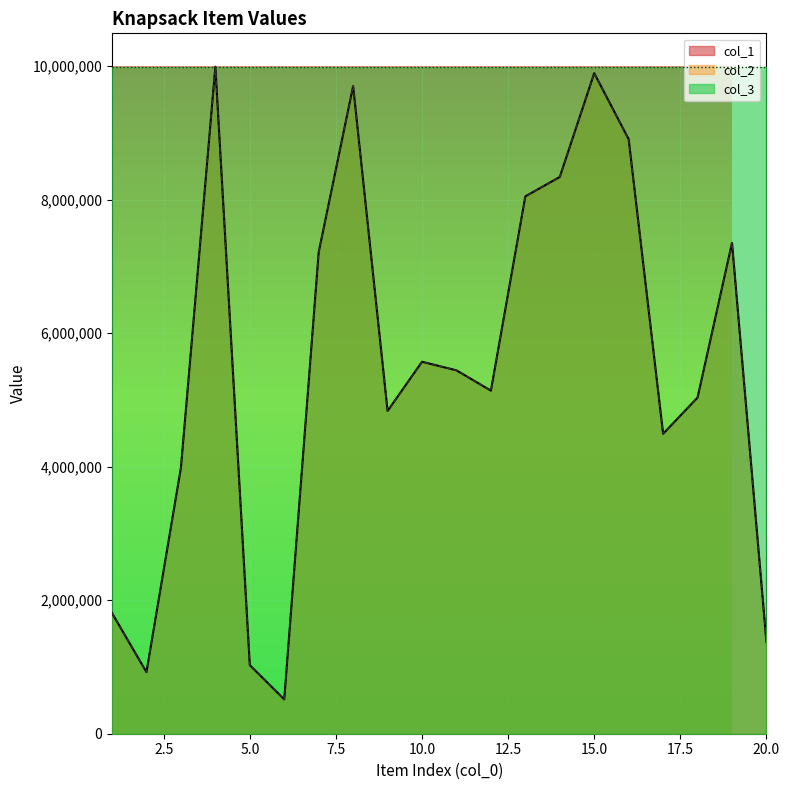

Is the value of col_1 at 2 greater than the value of col_2 at 5?

No